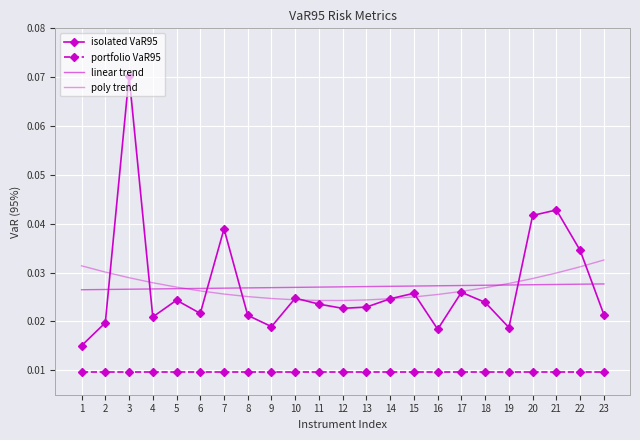

What is the difference between the maximum and minimum values in the isolated VaR95 series?

0.1